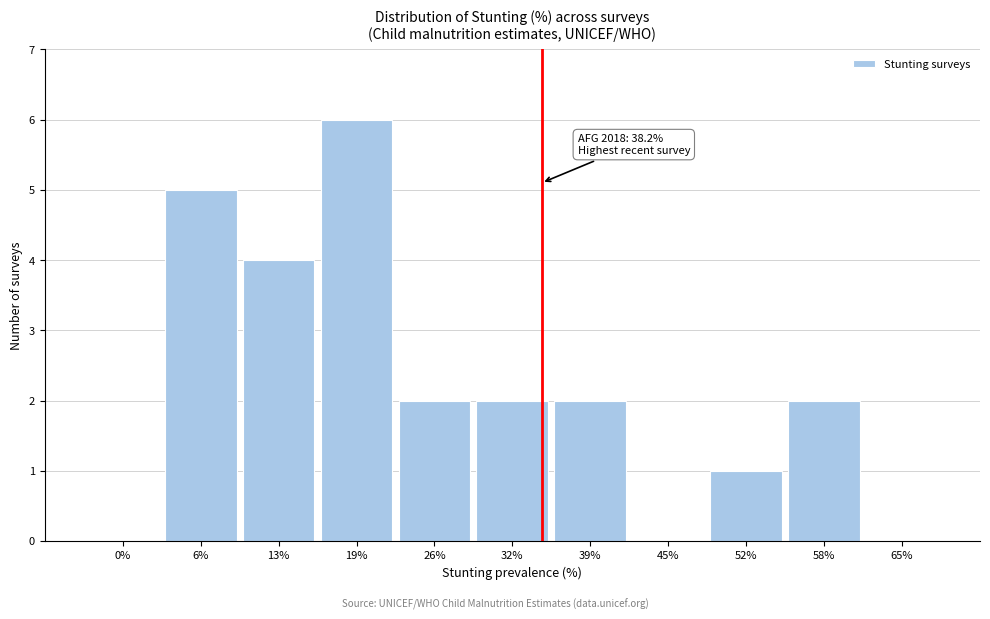

Reading right to left, transcribe all the data shown in this chart.

65%=0	58%=2	52%=1	45%=0	39%=2	32%=2	26%=2	19%=6	13%=4	6%=5	0%=0